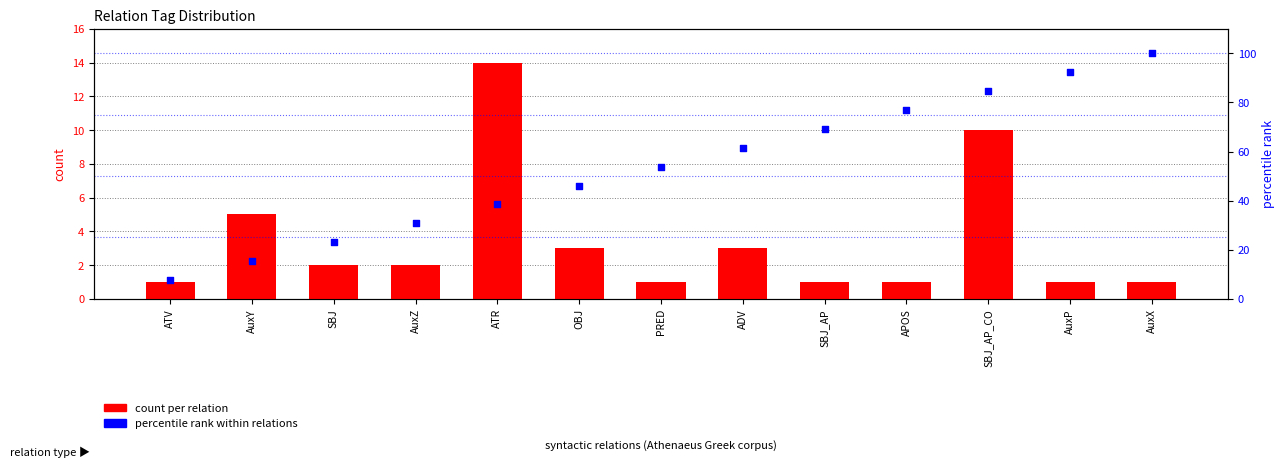

Which series has the largest Y range (max minus min)?

percentile rank within relations